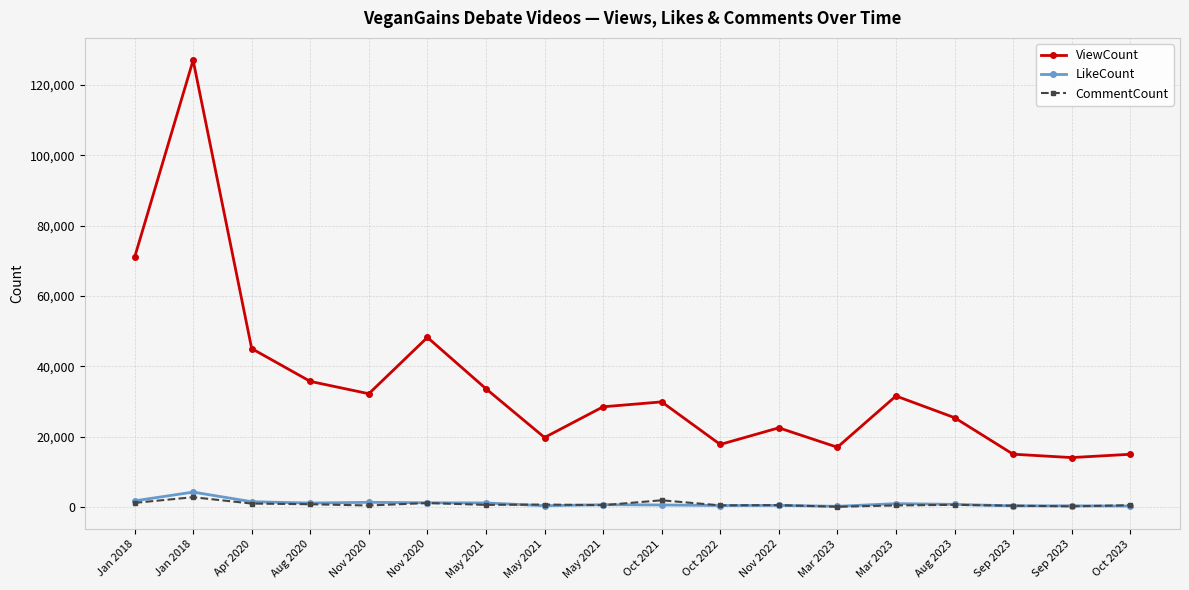

How many lines are shown in the chart?

3